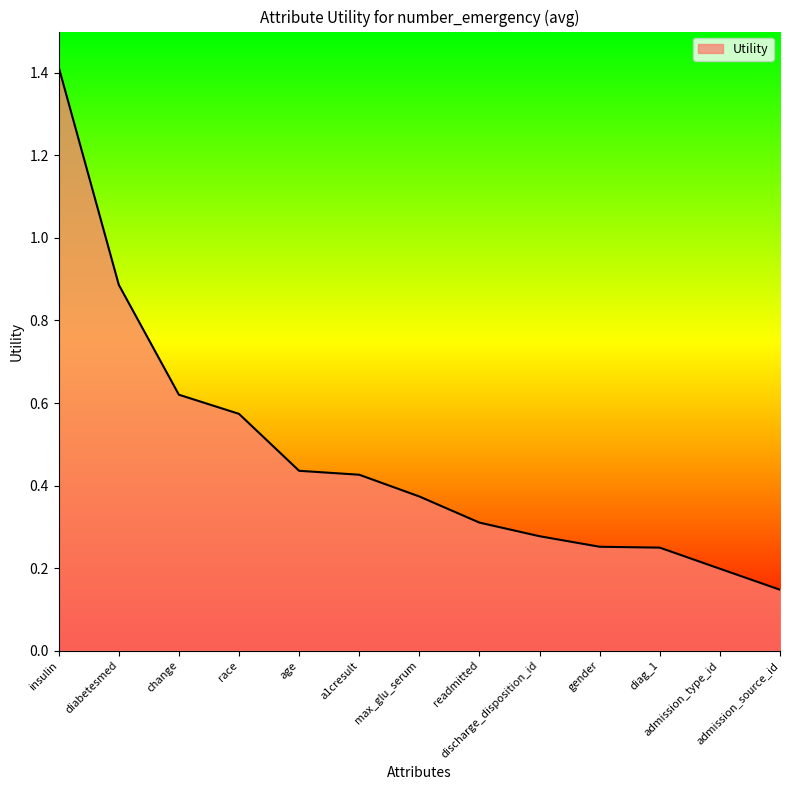

What position from the left is a1cresult?

6